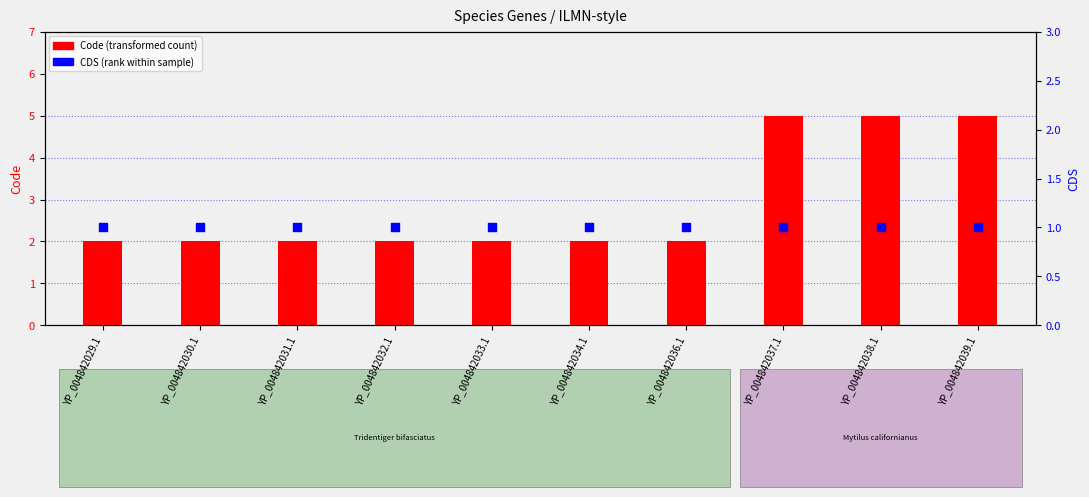

Which series has the largest total across all categories?

Code